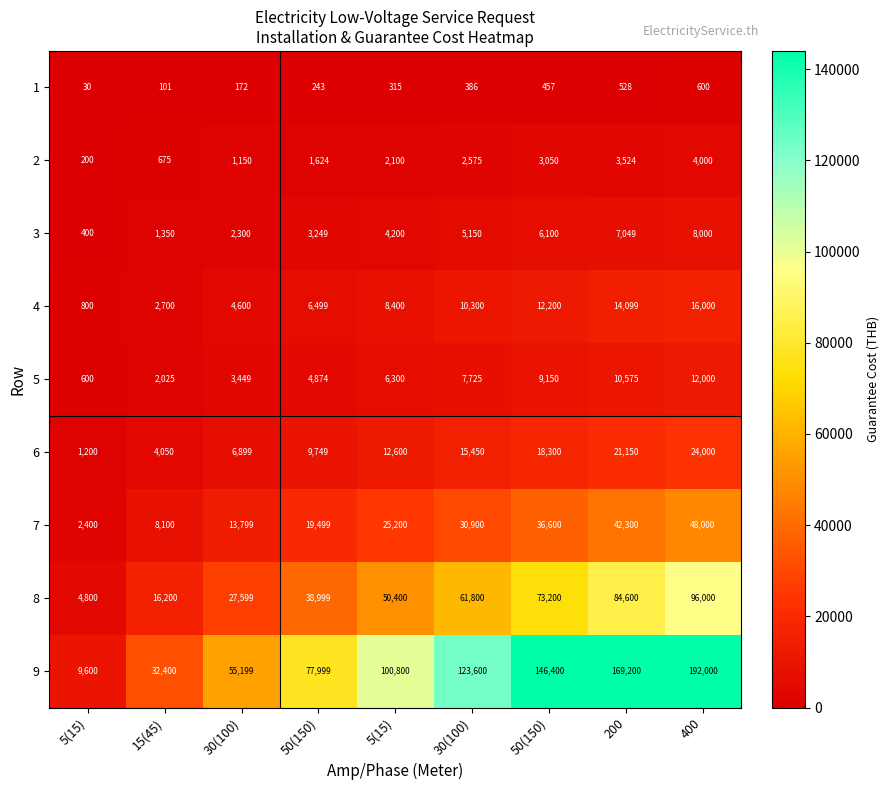

Reading left to right, list all the values displayed in this chart.

1: 5(15)=30.0	15(45)=101.0	30(100)=172.0	50(150)=243.0	5(15)=315.0	30(100)=386.0	50(150)=457.0	200=528.0	400=600.0
2: 5(15)=200.0	15(45)=675.0	30(100)=1150.0	50(150)=1624.0	5(15)=2100.0	30(100)=2575.0	50(150)=3050.0	200=3524.0	400=4000.0
3: 5(15)=400.0	15(45)=1350.0	30(100)=2300.0	50(150)=3249.0	5(15)=4200.0	30(100)=5150.0	50(150)=6100.0	200=7049.0	400=8000.0
4: 5(15)=800.0	15(45)=2700.0	30(100)=4600.0	50(150)=6499.0	5(15)=8400.0	30(100)=10300.0	50(150)=12200.0	200=14099.0	400=16000.0
5: 5(15)=600.0	15(45)=2025.0	30(100)=3449.0	50(150)=4874.0	5(15)=6300.0	30(100)=7725.0	50(150)=9150.0	200=10575.0	400=12000.0
6: 5(15)=1200.0	15(45)=4050.0	30(100)=6899.0	50(150)=9749.0	5(15)=12600.0	30(100)=15450.0	50(150)=18300.0	200=21150.0	400=24000.0
7: 5(15)=2400.0	15(45)=8100.0	30(100)=13799.0	50(150)=19499.0	5(15)=25200.0	30(100)=30900.0	50(150)=36600.0	200=42300.0	400=48000.0
8: 5(15)=4800.0	15(45)=16200.0	30(100)=27599.0	50(150)=38999.0	5(15)=50400.0	30(100)=61800.0	50(150)=73200.0	200=84600.0	400=96000.0
9: 5(15)=9600.0	15(45)=32400.0	30(100)=55199.0	50(150)=77999.0	5(15)=100800.0	30(100)=123600.0	50(150)=146400.0	200=169200.0	400=192000.0